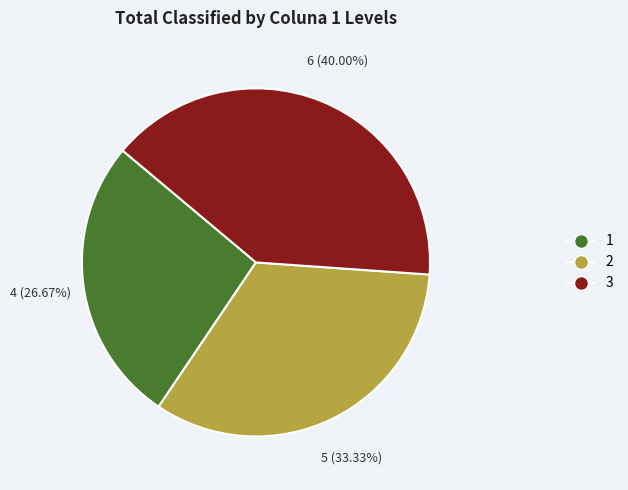

What is the total percentage of 1 and 3?

66.7%